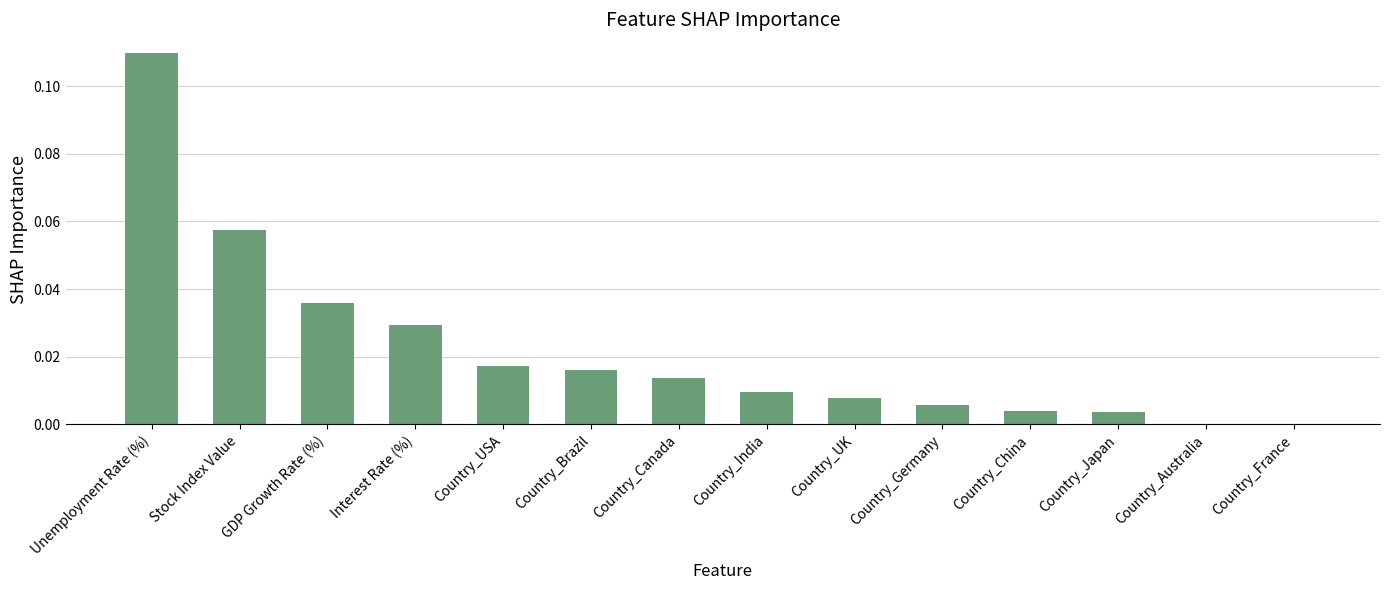

How many series are shown in this chart?

1